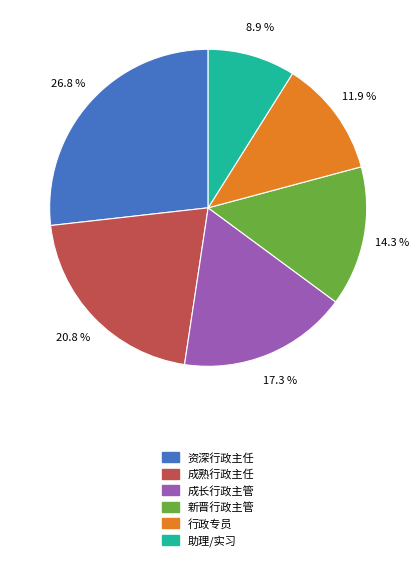

Is 行政专员 the majority of the pie?

No